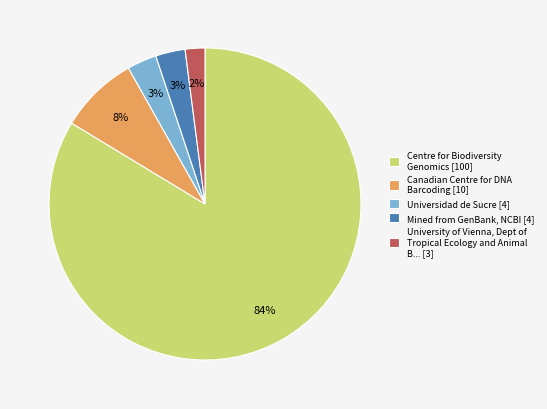

Which category accounts for the majority?

Centre for Biodiversity Genomics [100]